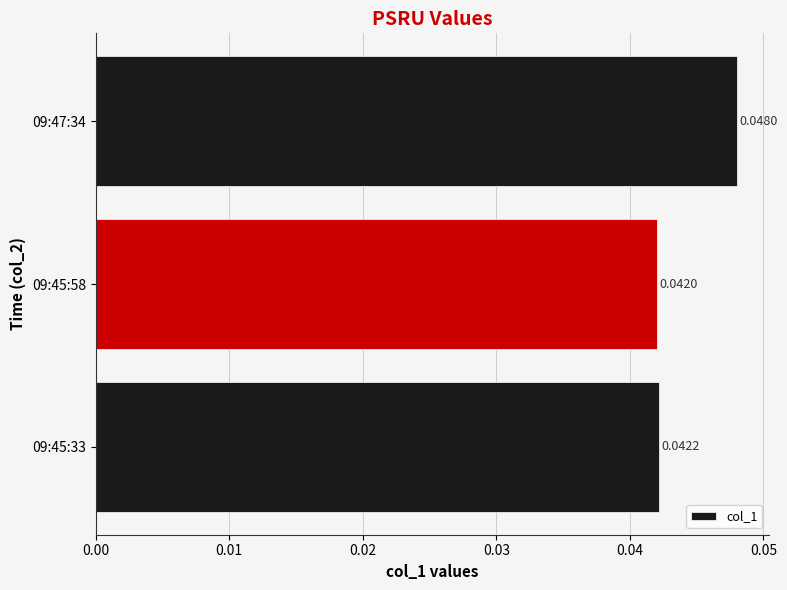

Count the values in the range 0 to 1.

3